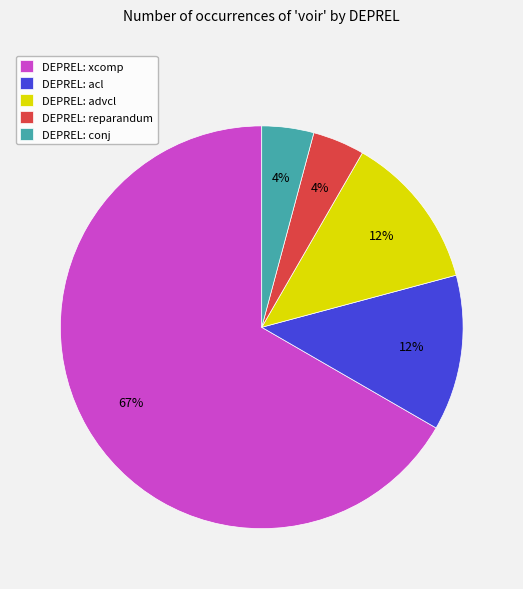

True or false: DEPREL: conj accounts for 18% of the total.

False